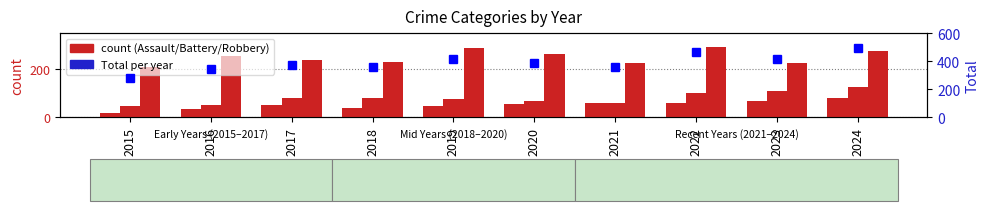

At which label does Total reach its minimum?

2015